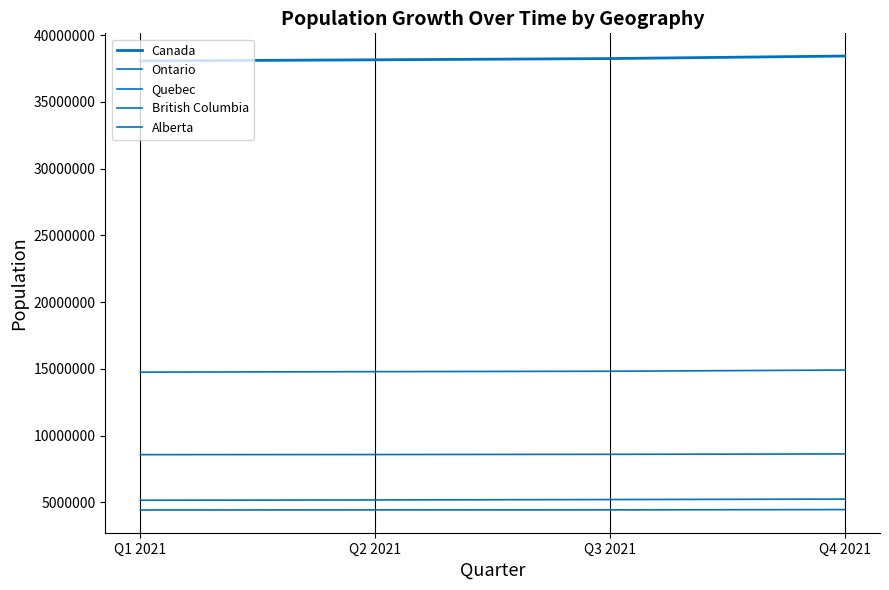

How many lines are shown in the chart?

5